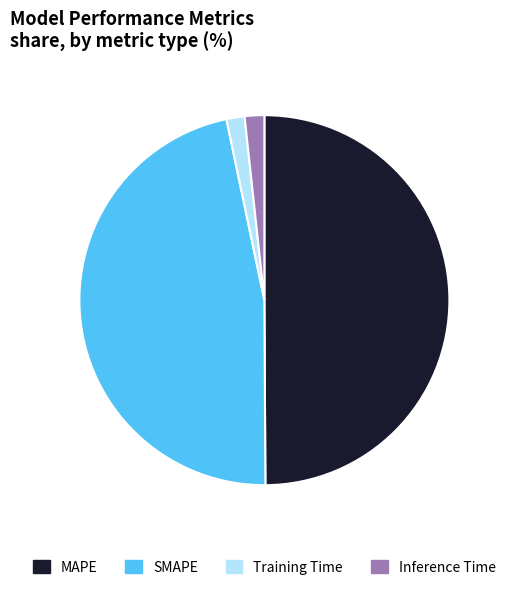

Which slice is the largest?

MAPE